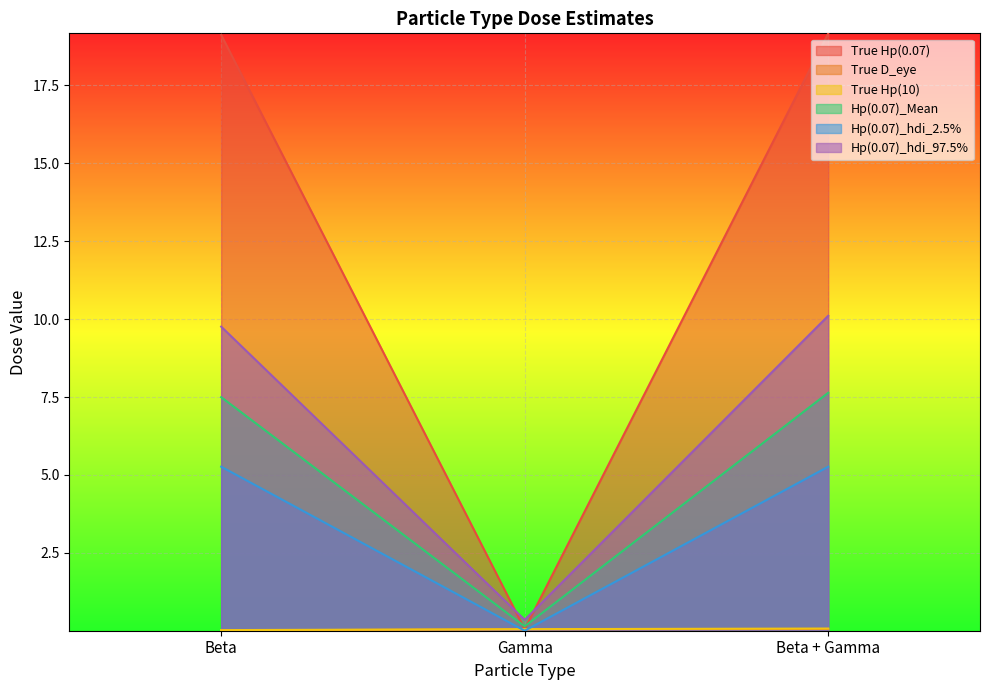

Reading left to right, transcribe all the data shown in this chart.

True Hp(0.07): Beta=19.1	Gamma=0.0	Beta + Gamma=19.2
True D_eye: Beta=0.0	Gamma=0.0	Beta + Gamma=0.1
True Hp(10): Beta=0.0	Gamma=0.0	Beta + Gamma=0.1
Hp(0.07)_Mean: Beta=7.5	Gamma=0.1	Beta + Gamma=7.6
Hp(0.07)_hdi_2.5%: Beta=5.3	Gamma=0.0	Beta + Gamma=5.3
Hp(0.07)_hdi_97.5%: Beta=9.8	Gamma=0.3	Beta + Gamma=10.1